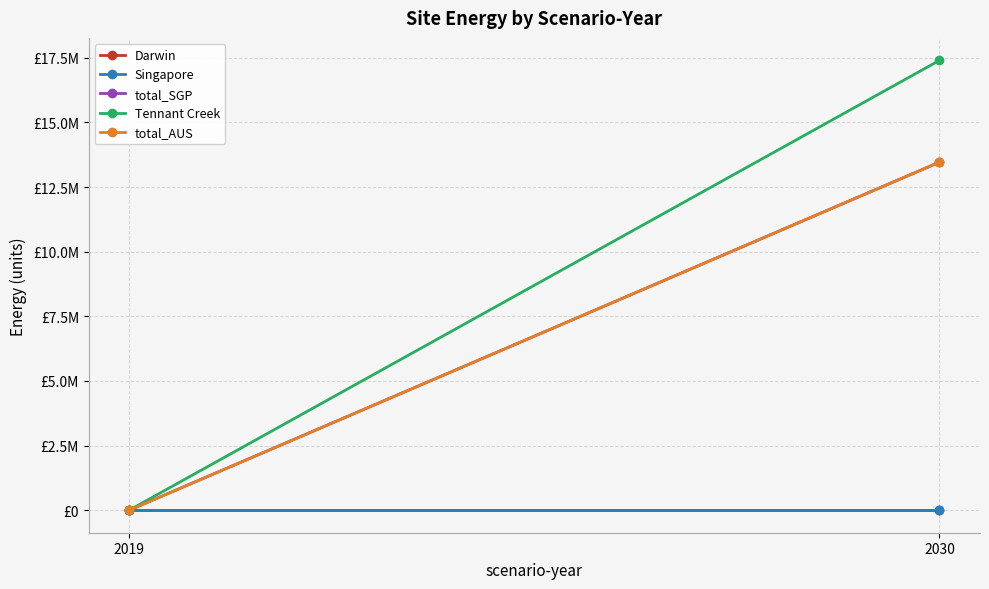

Reading right to left, what are all the values shown in this chart?

Darwin: 0.0	0.0
Singapore: 0.0	0.0
total_SGP: 13461594.0	0.0
Tennant Creek: 17397164.1	0.0
total_AUS: 13461594.0	0.0